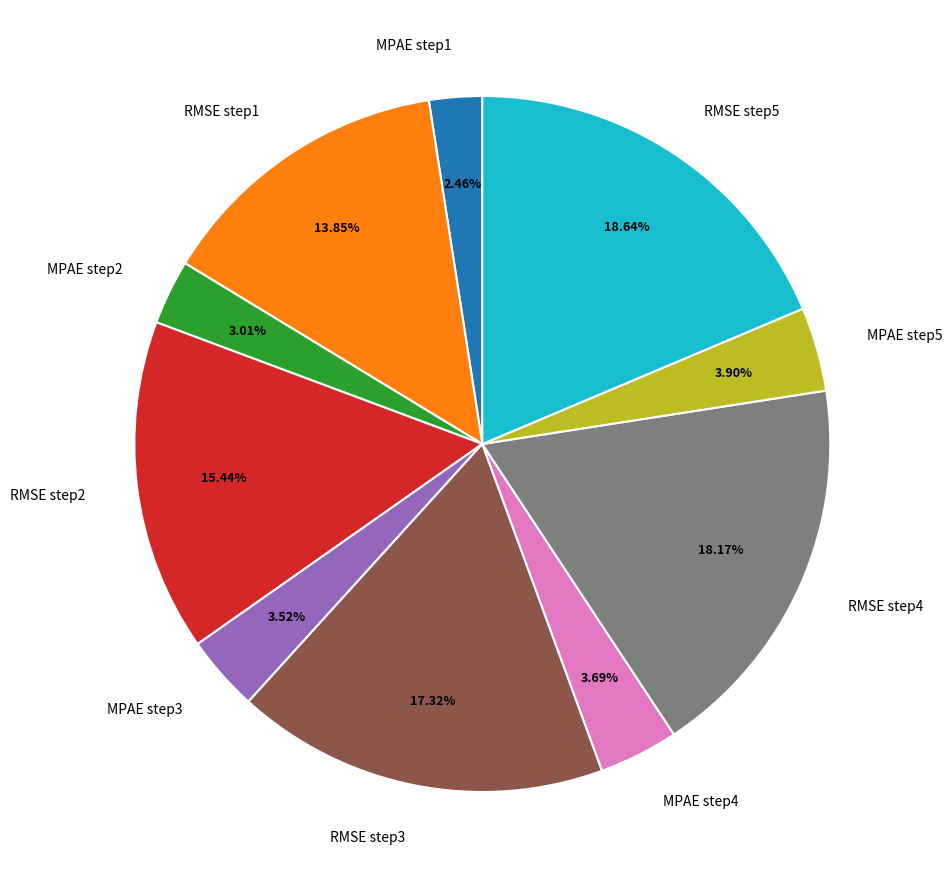

Is it true that RMSE step2 is 15% of the pie?

True